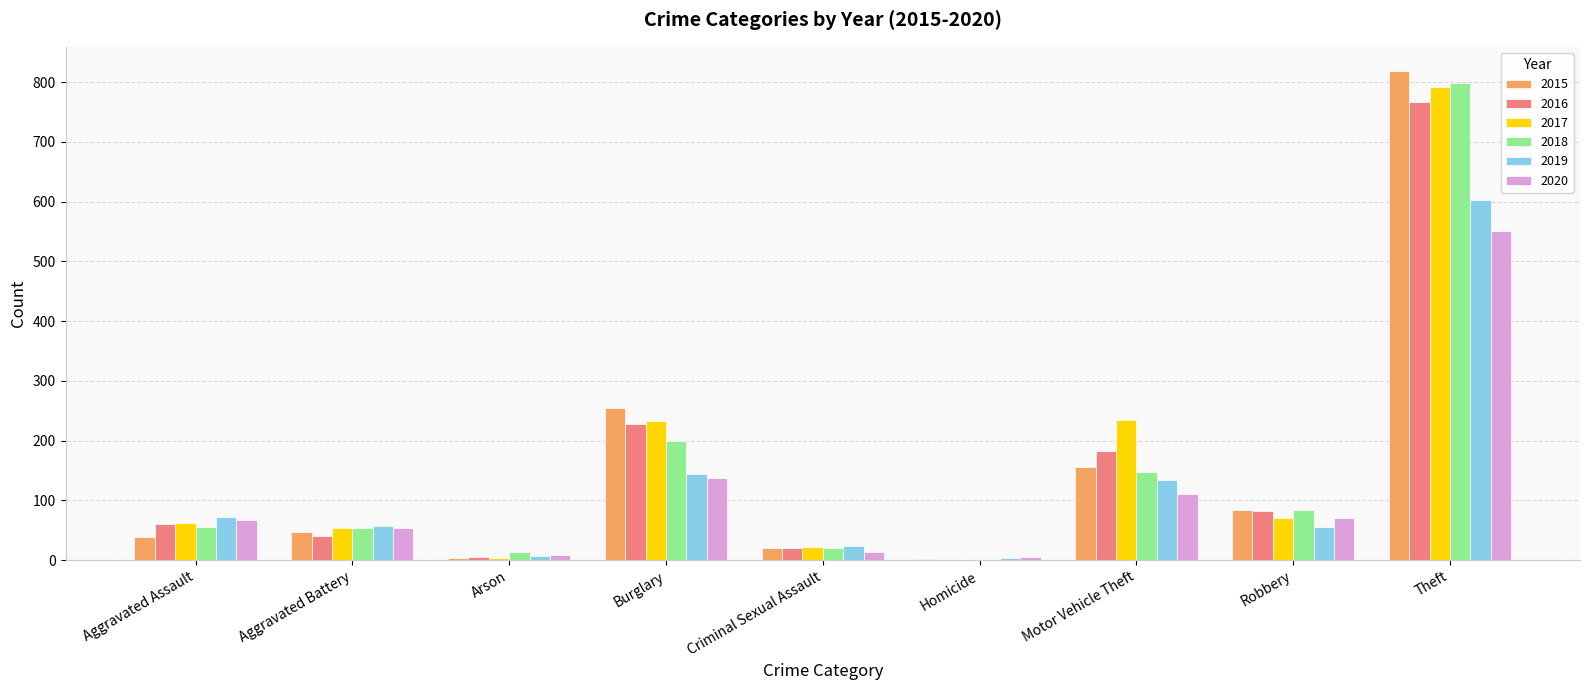

Count the number of categories in the chart.

9